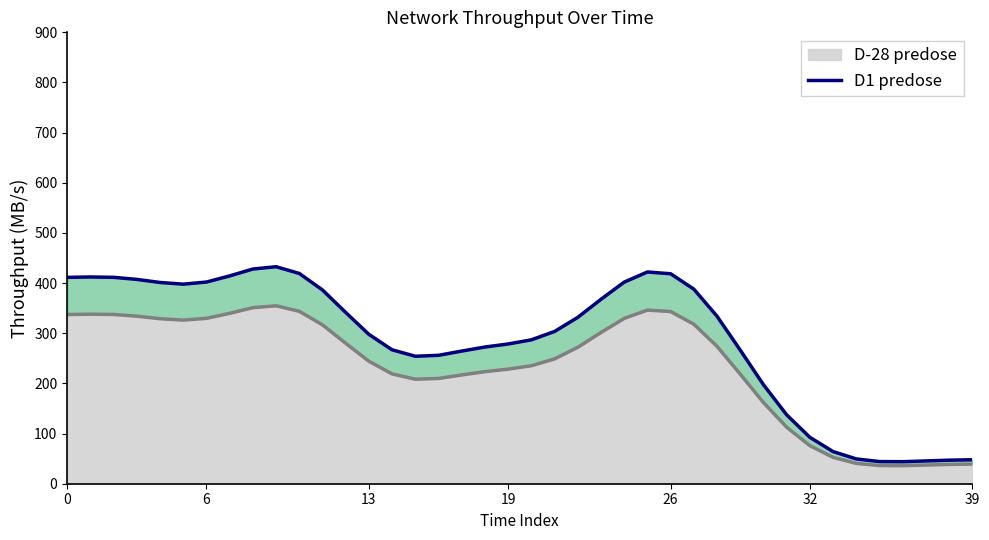

What is the minimum value for D-28 predose?

36.0